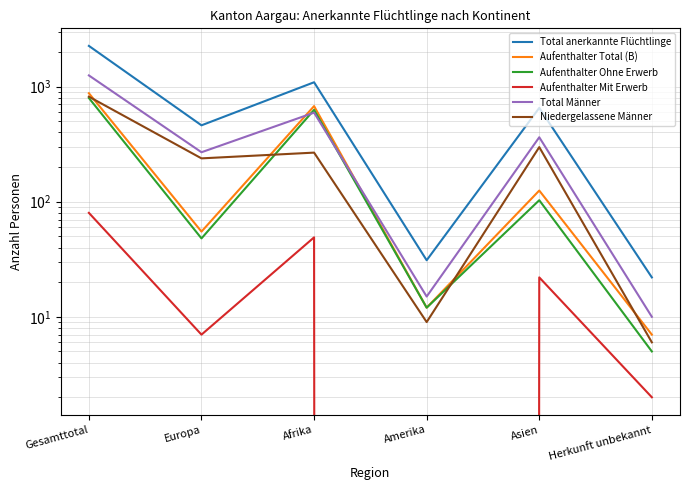

True or false: Niedergelassene Männer has a value of 355 at Europa.

False